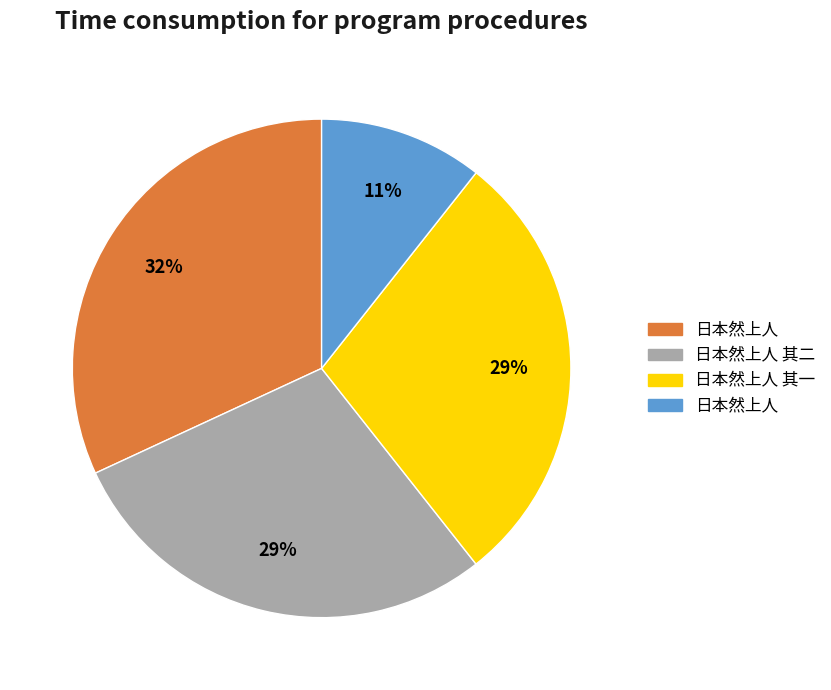

How many segments does this pie chart have?

4